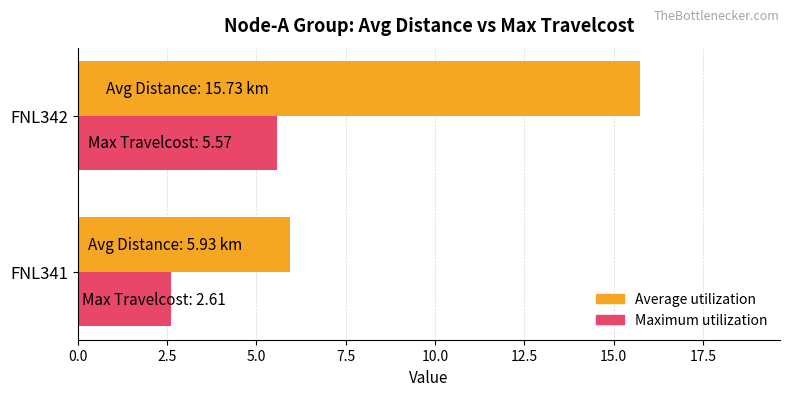

Which series has the largest total across all categories?

Average utilization